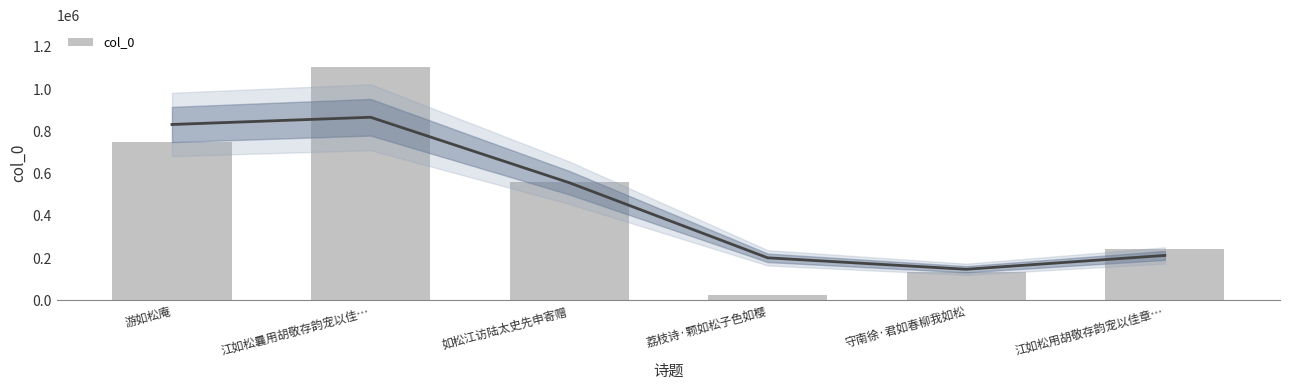

How many bars are there in total?

6